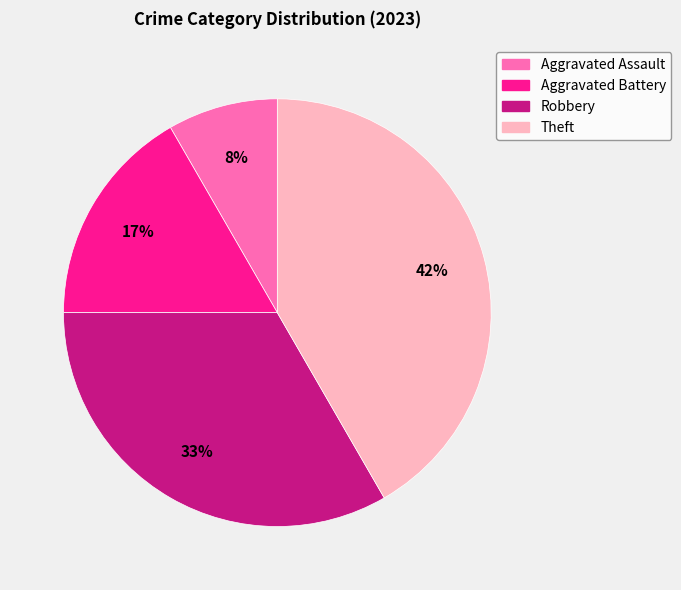

Rank the categories by value from highest to lowest.

Theft, Robbery, Aggravated Battery, Aggravated Assault